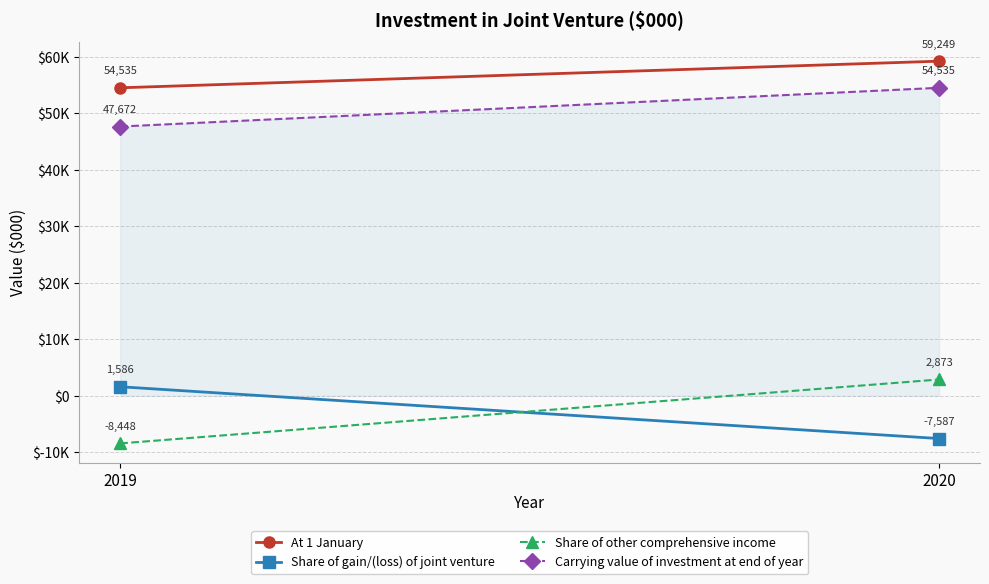

What are all the series names shown in the legend?

At 1 January, Share of gain/(loss) of joint venture, Share of other comprehensive income, Carrying value of investment at end of year